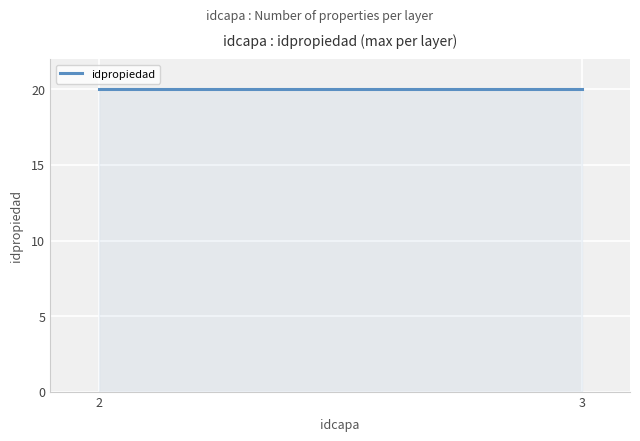

The chart shows a value of 20 at 2. True or false?

True